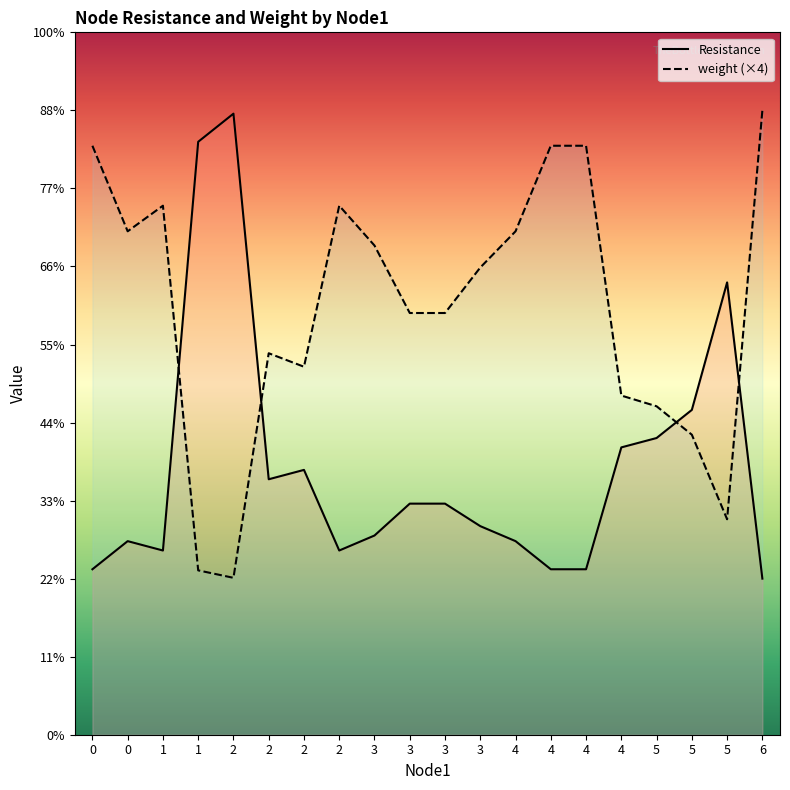

At which category does the chart reach its peak across all series?

6